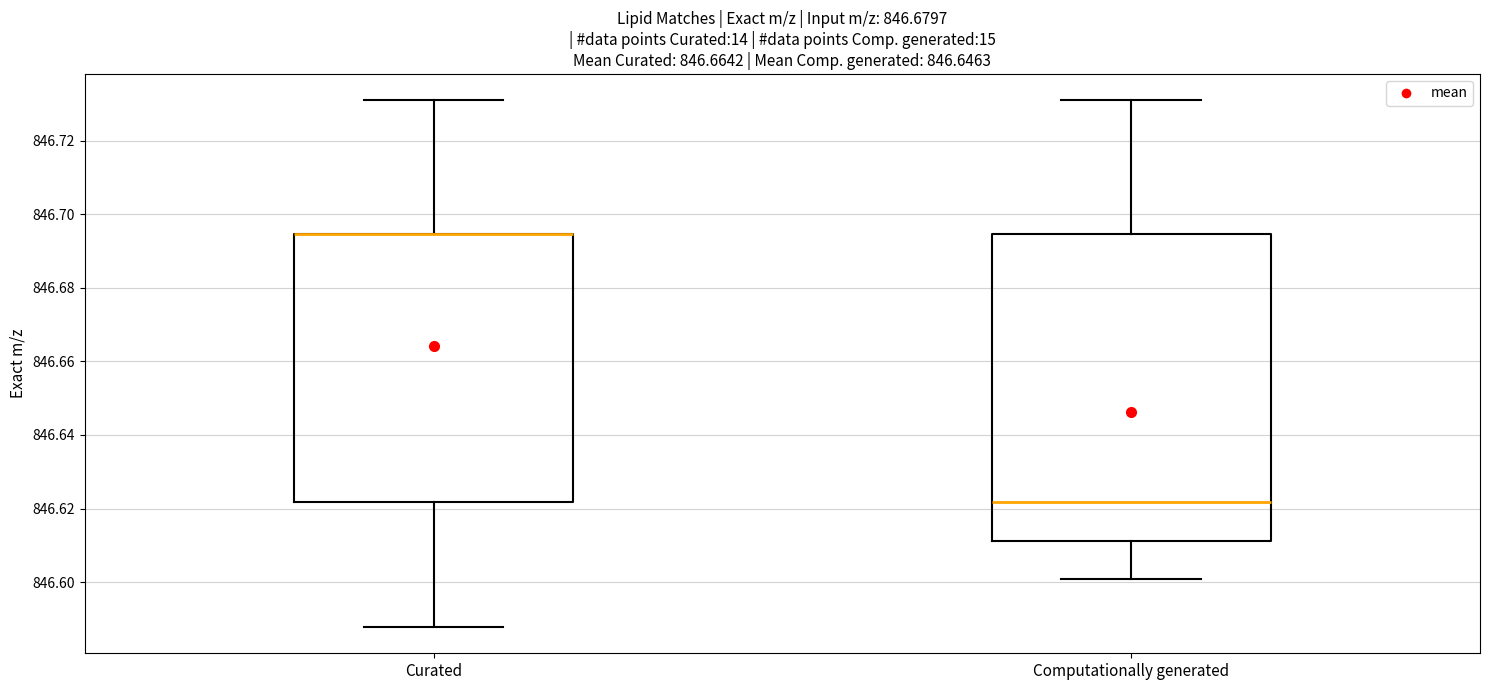

Reading left to right, read every box against the y-axis: the position of its median line, the range the box covers, and the ends of its whiskers. The values are not printed on the chart, so give them approximately, as read against the axis.

Curated: median 846.694 (drawn on the box's upper edge), box 846.622 to 846.694, whiskers 846.588 to 846.732
Computationally generated: median 846.622, box 846.612 to 846.694, whiskers 846.600 to 846.732